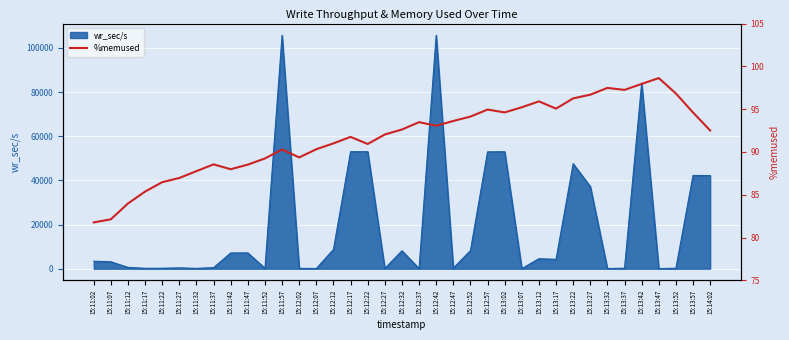

Reading left to right, extract all data points from this chart.

15:11:02=81.8	15:11:07=82.1	15:11:12=84.0	15:11:17=85.4	15:11:22=86.5	15:11:27=87.0	15:11:32=87.8	15:11:37=88.5	15:11:42=88.0	15:11:47=88.5	15:11:52=89.2	15:11:57=90.3	15:12:02=89.4	15:12:07=90.3	15:12:12=91.0	15:12:17=91.8	15:12:22=90.9	15:12:27=92.0	15:12:32=92.6	15:12:37=93.5	15:12:42=93.1	15:12:47=93.6	15:12:52=94.1	15:12:57=95.0	15:13:02=94.6	15:13:07=95.2	15:13:12=95.9	15:13:17=95.1	15:13:22=96.3	15:13:27=96.7	15:13:32=97.5	15:13:37=97.2	15:13:42=98.0	15:13:47=98.6	15:13:52=96.8	15:13:57=94.6	15:14:02=92.5